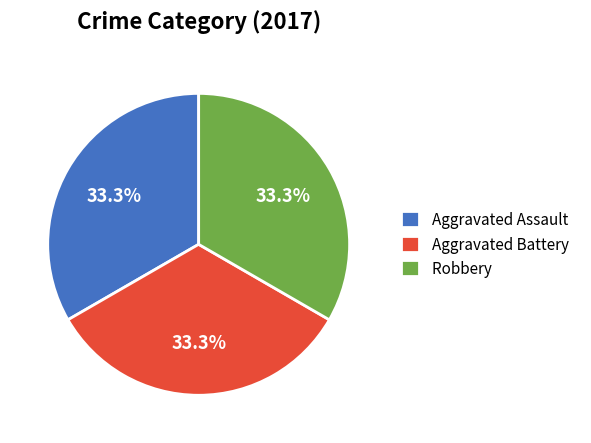

What percentage do Aggravated Battery and Aggravated Assault together represent?

66.7%